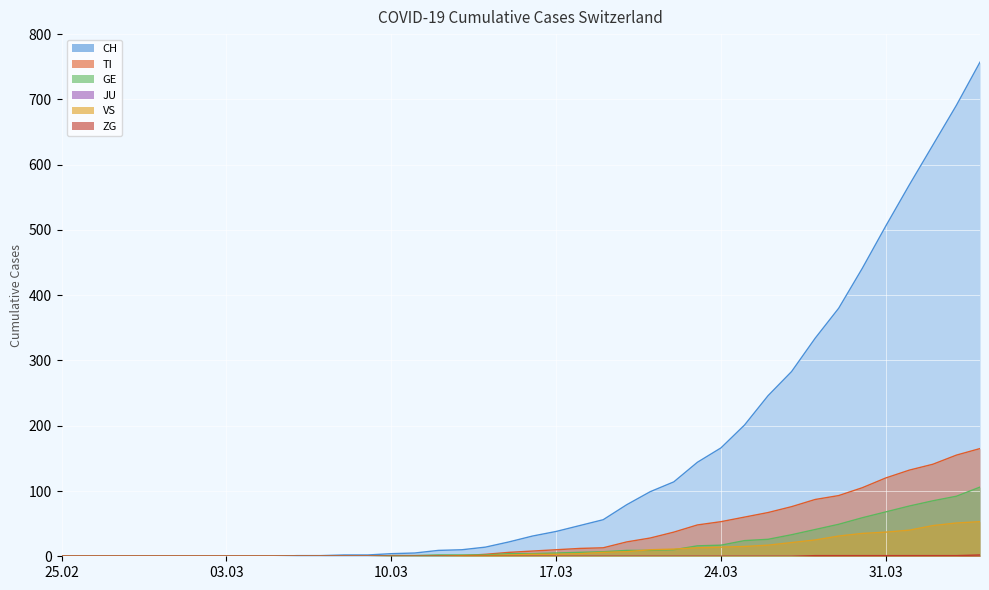

What is the highest value of the GE series?

106